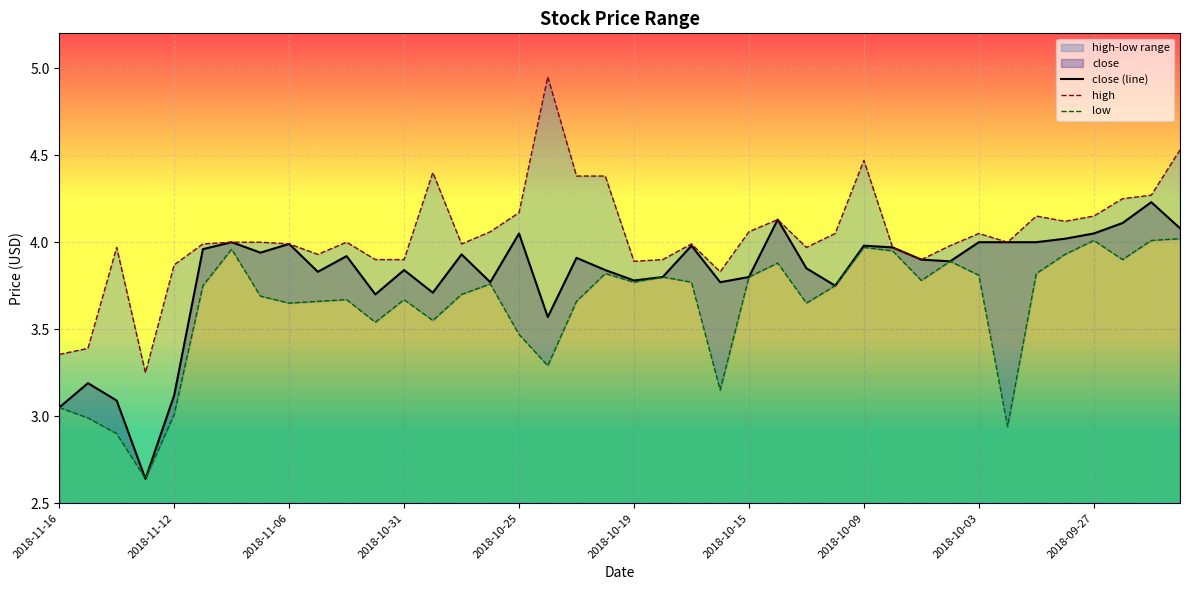

What is the sum of all close (line) values?

152.1